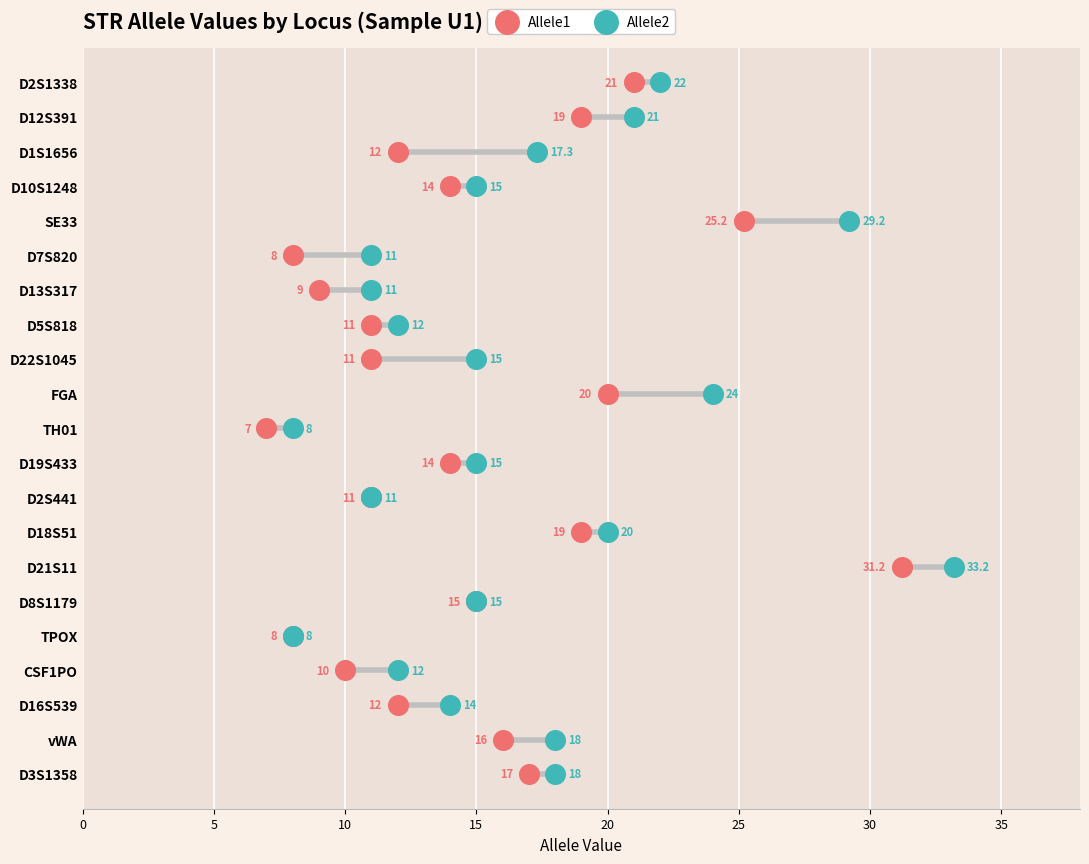

What are all the series names shown in the legend?

Allele1, Allele2